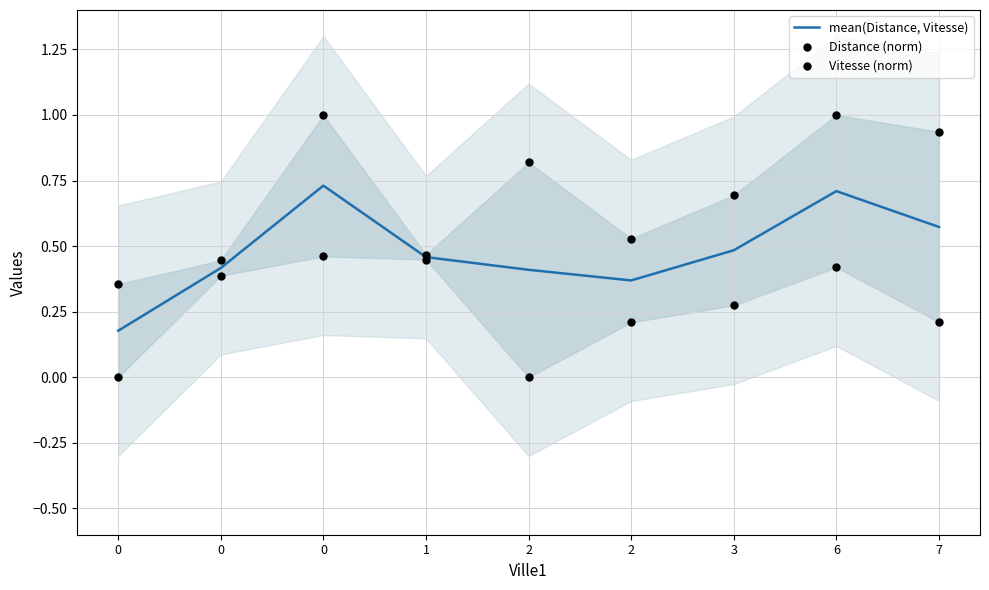

Which series has the largest total across all categories?

Distance (norm)